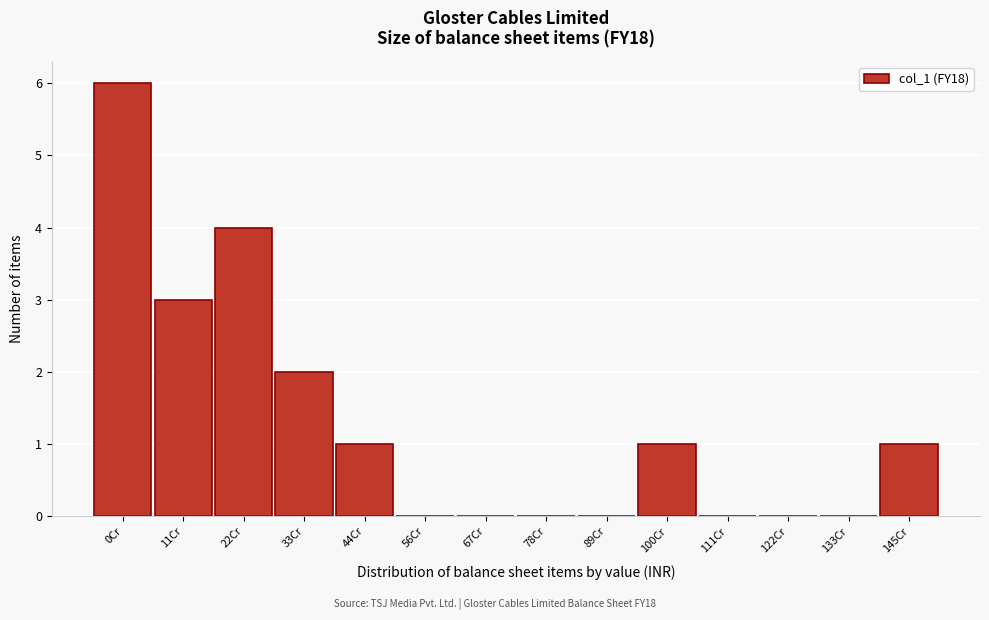

Reading left to right, extract all data points from this chart.

0Cr=6	11Cr=3	22Cr=4	33Cr=2	44Cr=1	56Cr=0	67Cr=0	78Cr=0	89Cr=0	100Cr=1	111Cr=0	122Cr=0	133Cr=0	145Cr=1